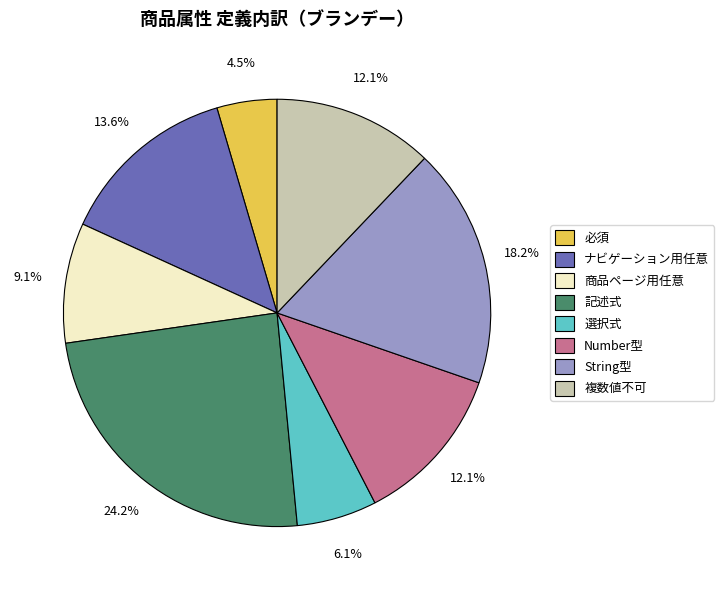

Which has a higher value, 商品ページ用任意 or 複数値不可?

複数値不可